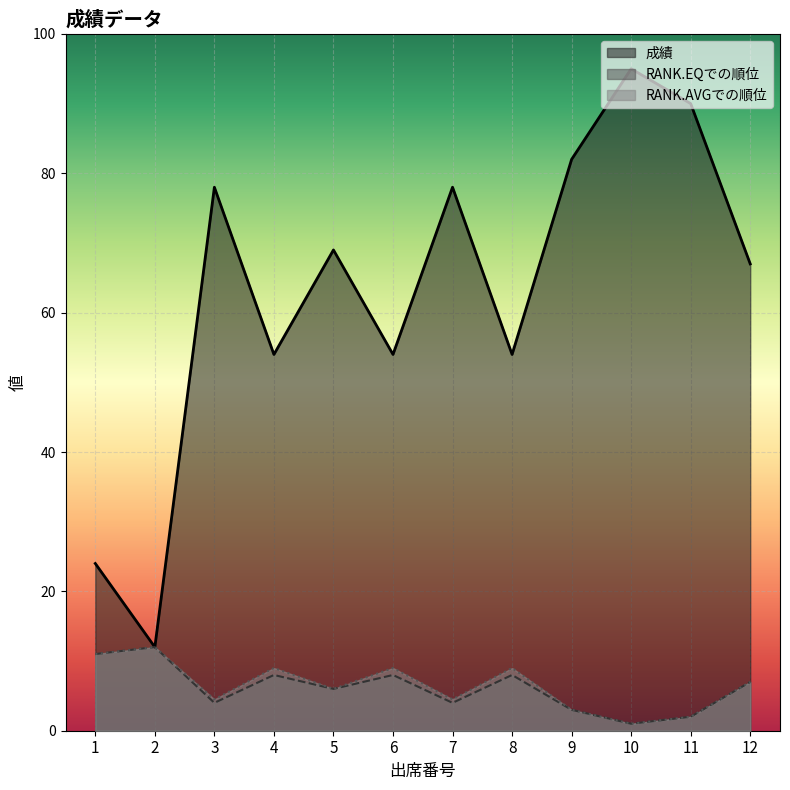

At which category does 成績 reach its first local peak?

3